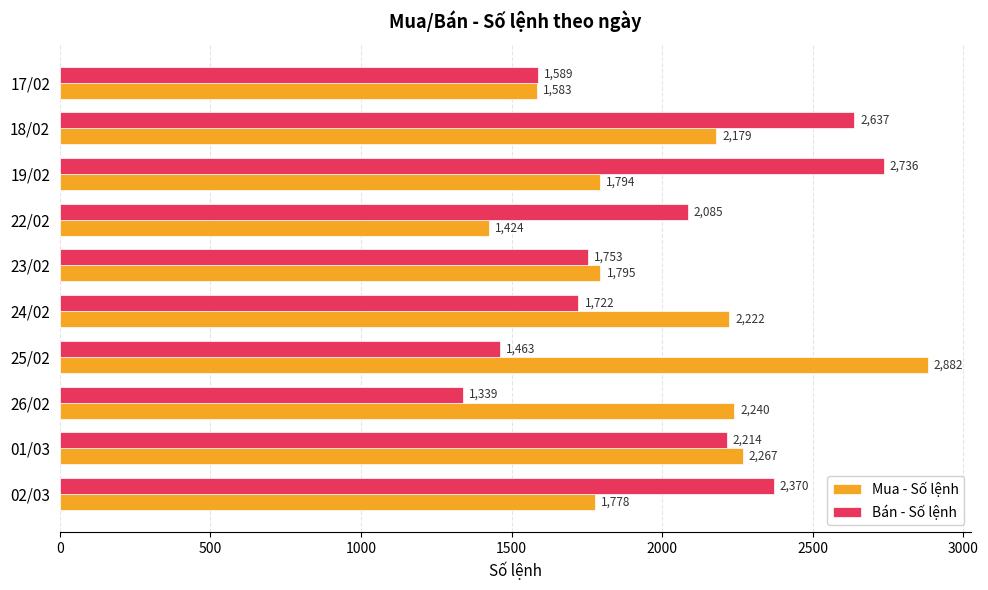

Which series has the widest spread of values?

Mua - Số lệnh